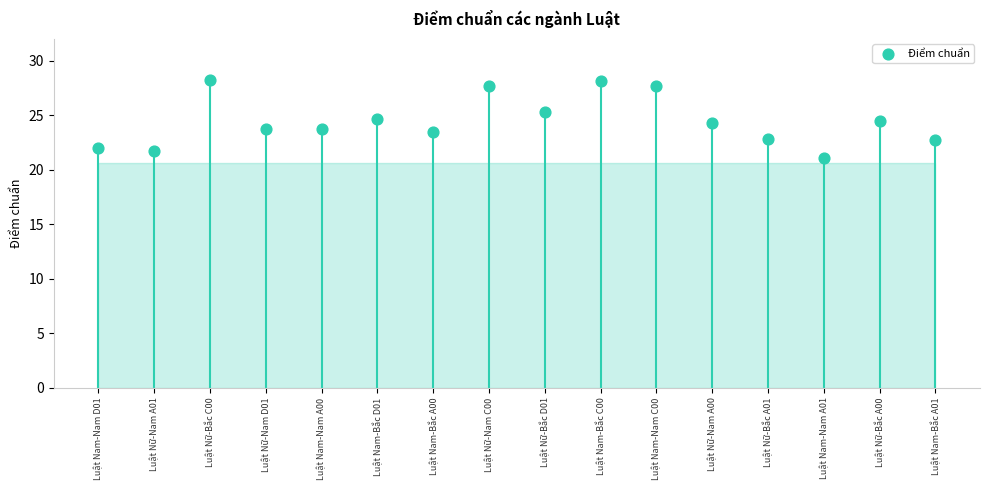

How many points are shown in the scatter plot?

16